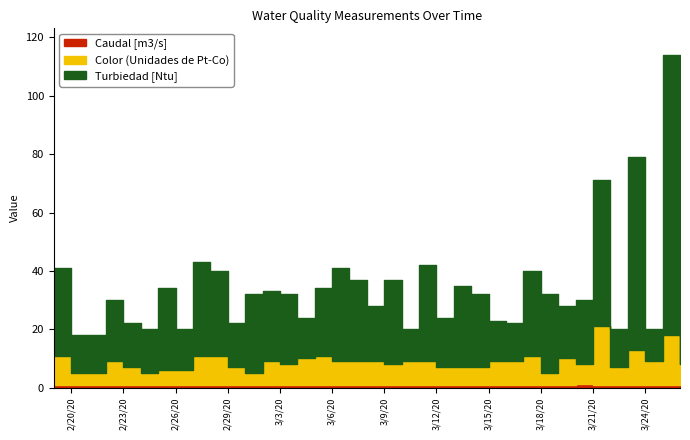

Reading left to right, transcribe all the data shown in this chart.

Turbiedad [Ntu]: 30.0	13.0	13.0	21.0	15.0	15.0	28.0	14.0	32.0	29.0	15.0	27.0	24.0	24.0	14.0	23.0	32.0	28.0	19.0	29.0	11.0	33.0	17.0	28.0	25.0	14.0	13.0	29.0	27.0	18.0	22.0	50.0	13.0	66.0	11.0	96.0	12.0
Color (Unidades de Pt-Co): 10.0	4.0	4.0	8.0	6.0	4.0	5.0	5.0	10.0	10.0	6.0	4.0	8.0	7.0	9.0	10.0	8.0	8.0	8.0	7.0	8.0	8.0	6.0	6.0	6.0	8.0	8.0	10.0	4.0	9.0	7.0	20.0	6.0	12.0	8.0	17.0	7.0
Caudal [m3/s]: 1.0	1.0	1.0	1.0	1.0	1.0	1.0	1.0	1.0	1.0	1.0	1.0	1.0	1.0	1.0	1.0	1.0	1.0	1.0	1.0	1.0	1.0	1.0	1.0	1.0	1.0	1.0	1.0	1.0	1.0	1.2	1.0	1.0	1.0	1.0	1.0	1.0